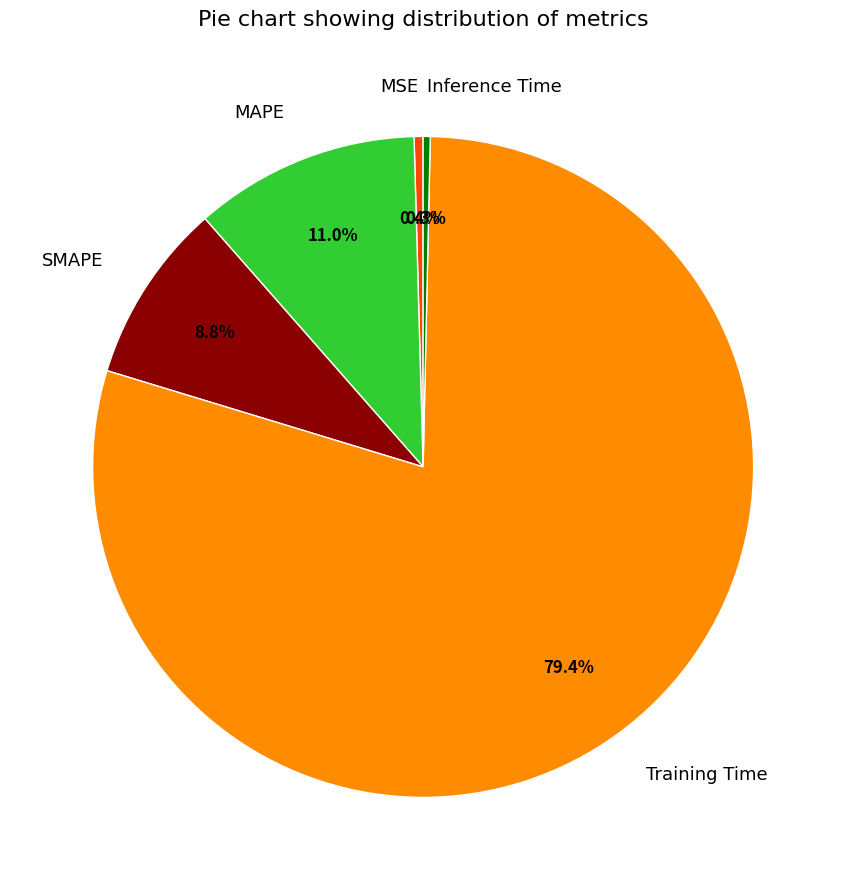

Which has a higher value, MAPE or SMAPE?

MAPE